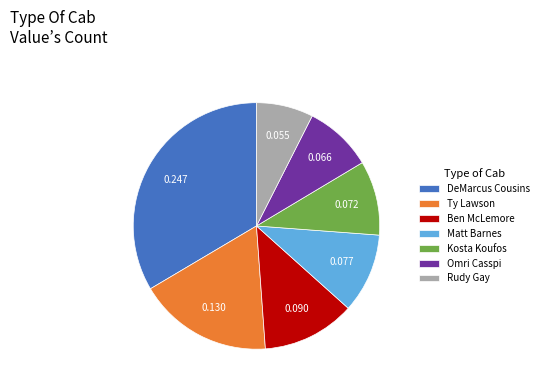

Is it true that Omri Casspi is 9% of the pie?

True